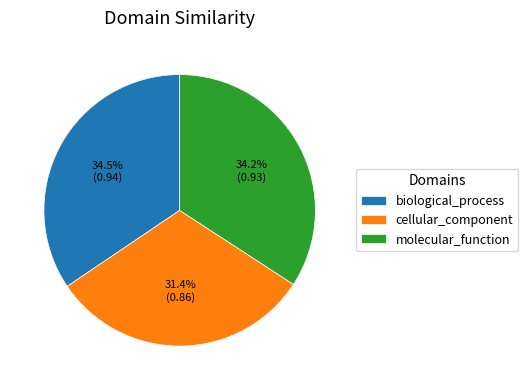

Between cellular_component and molecular_function, which is larger?

molecular_function